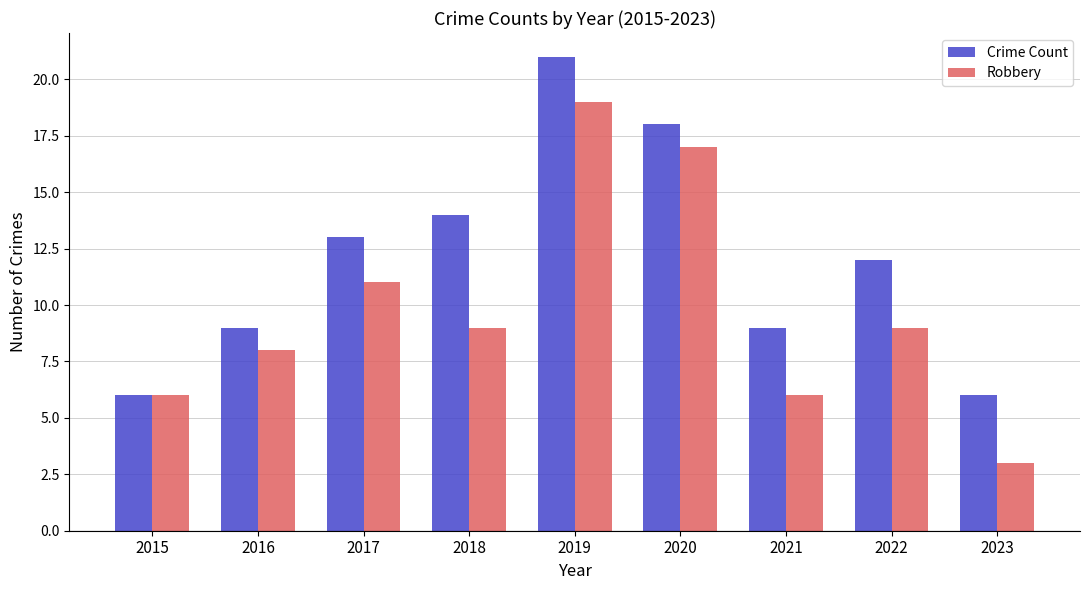

At which category is the sum across all series the highest?

2019